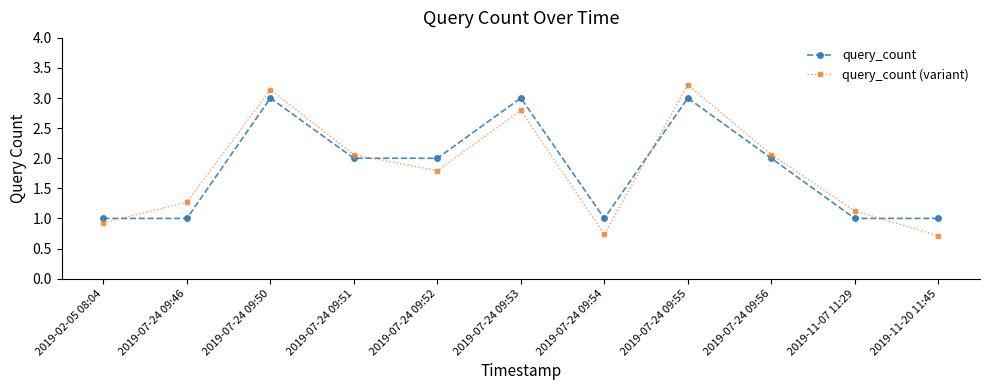

Which series changed the most between 2019-02-05 08:04 and 2019-07-24 09:52?

query_count